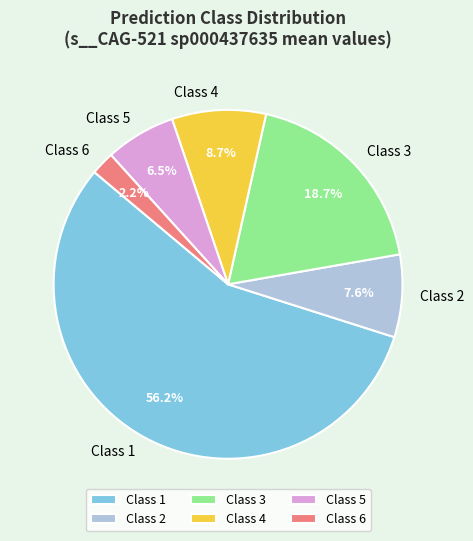

Which has a higher value, Class 4 or Class 3?

Class 3